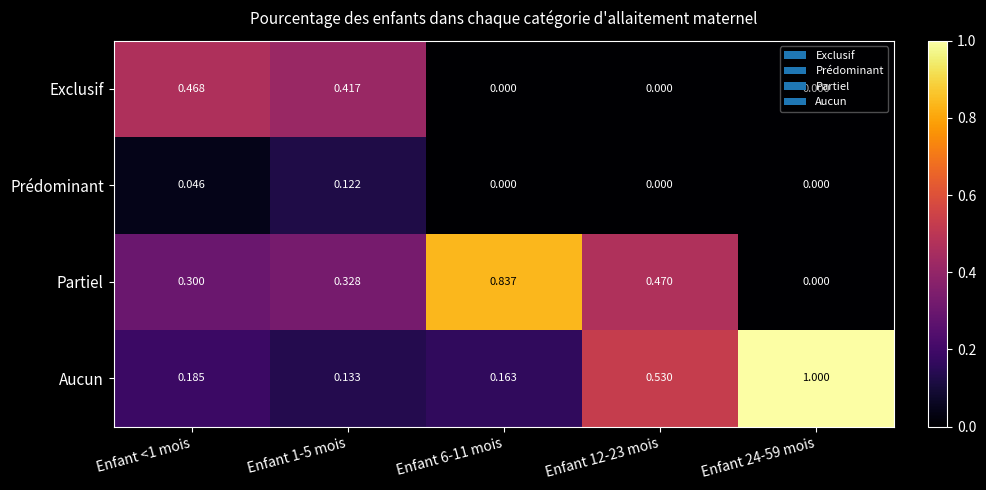

Which label corresponds to the largest value in the chart?

Enfant 24-59 mois